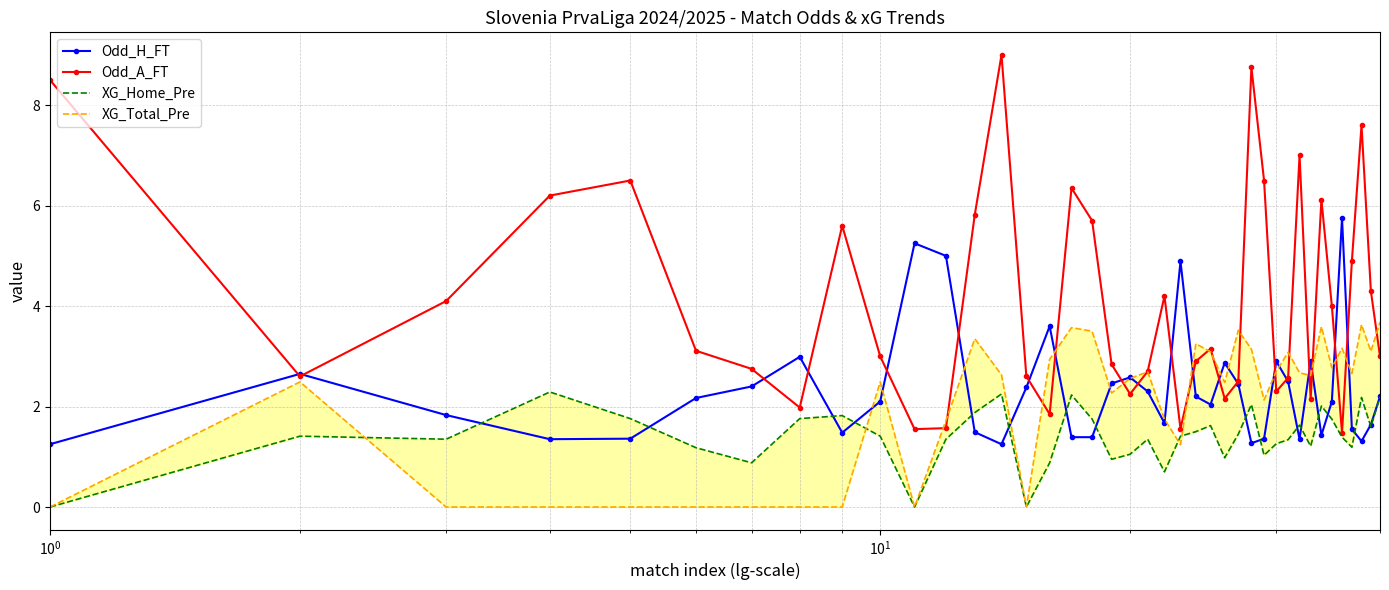

Which series has the largest range (max minus min)?

Odd_A_FT